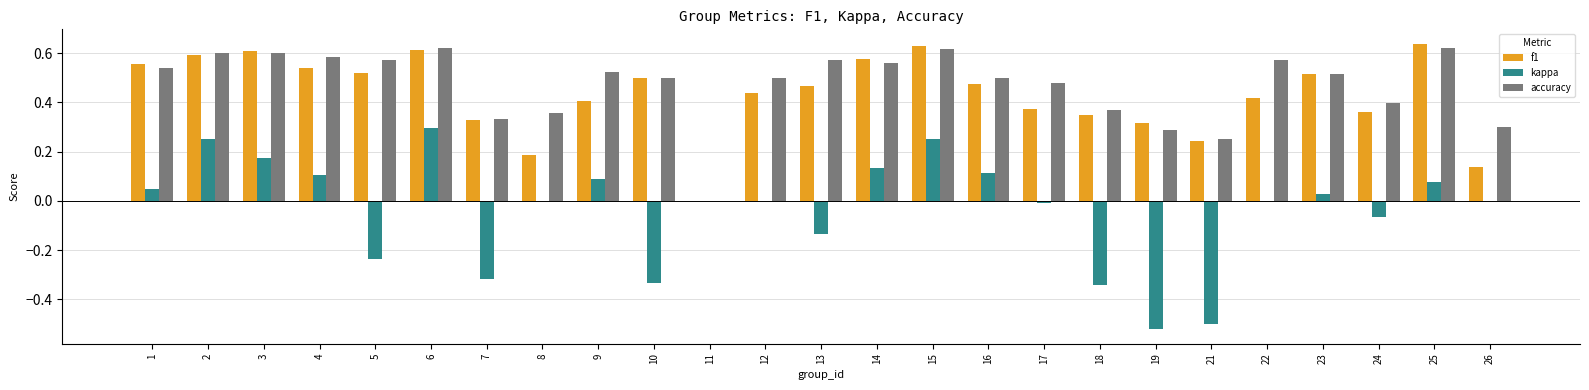

The value of kappa at 11 is 0.0. True or false?

True